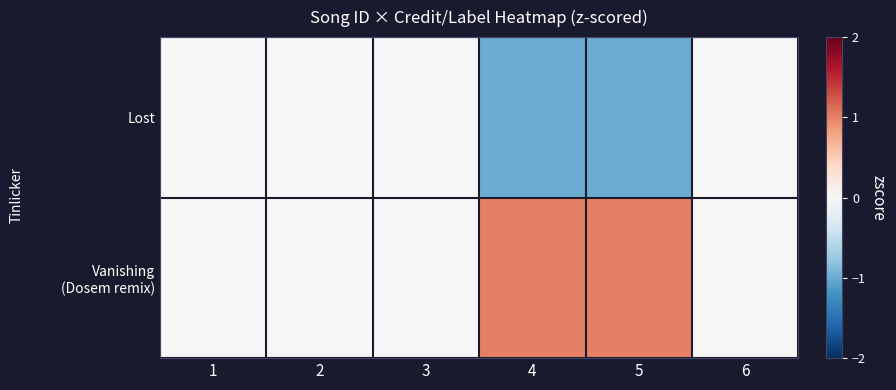

Which has a higher value, 1 or 3?

1